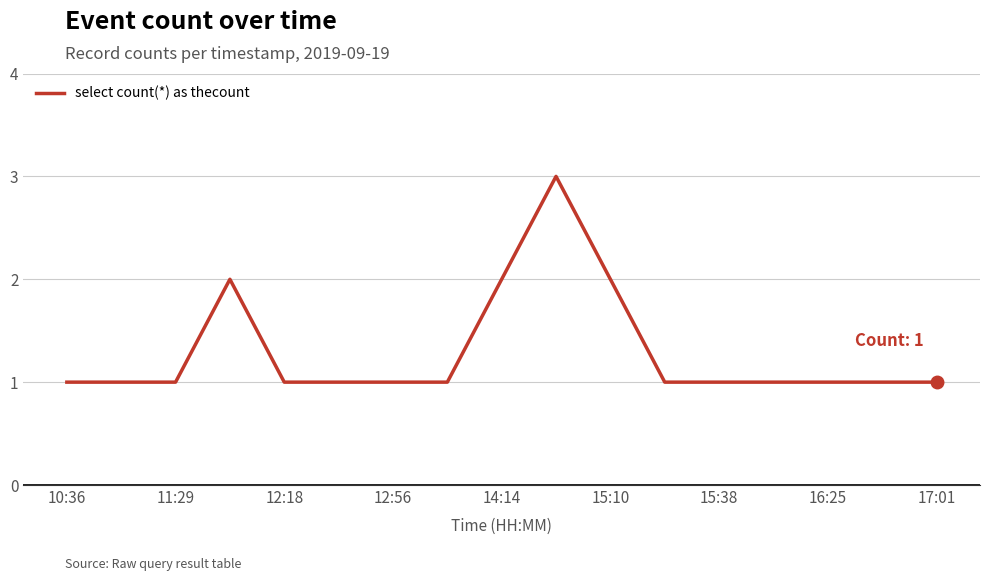

What is the greatest value displayed?

3